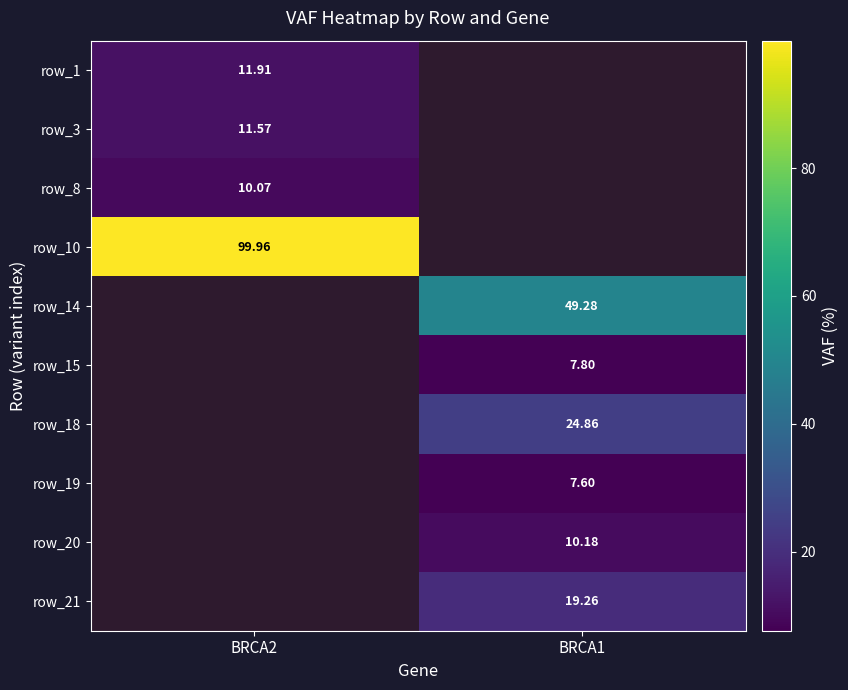

The row_21 series shows 32.2 at BRCA1. True or false?

False